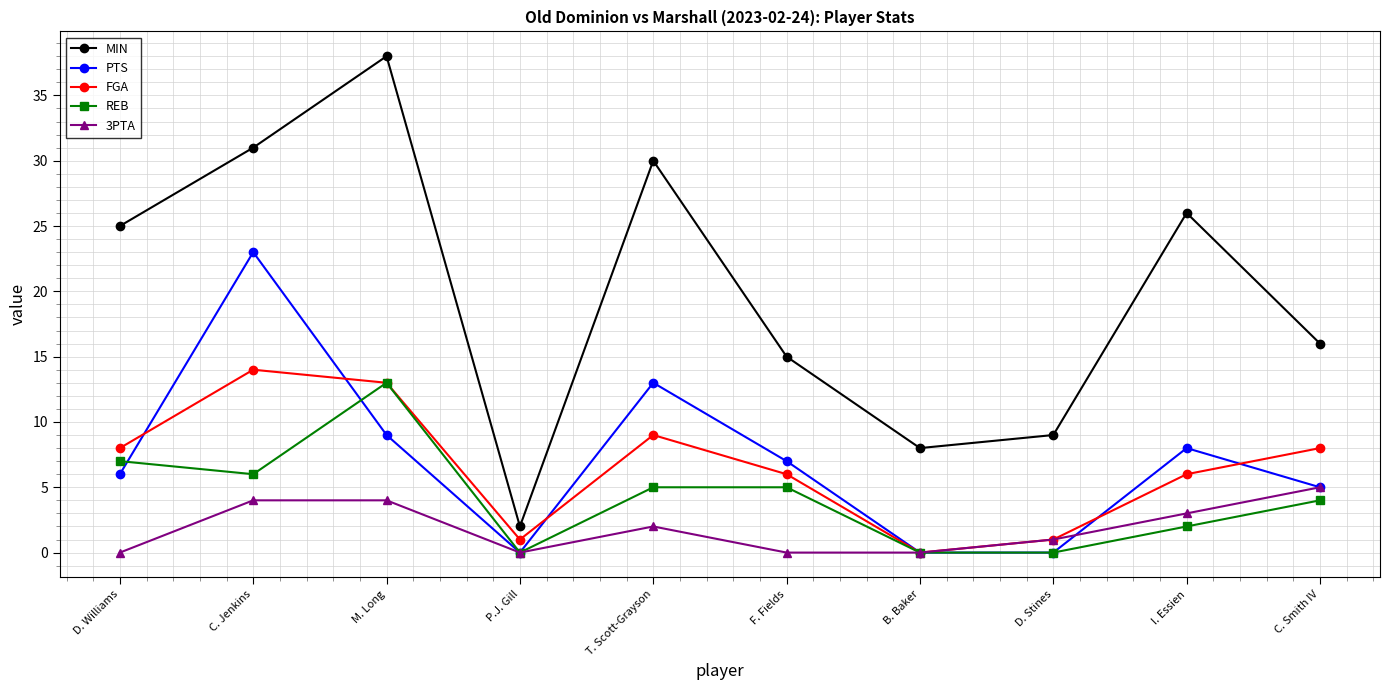

True or false: 3PTA and MIN cross at least once.

False